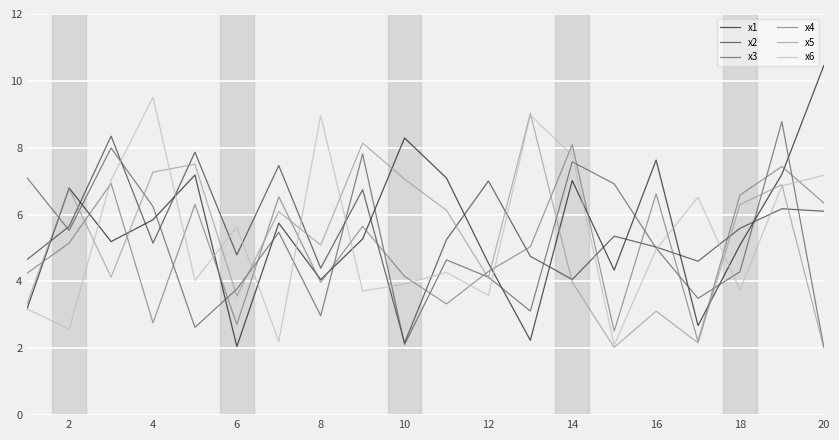

What are all the series names shown in the legend?

x1, x2, x3, x4, x5, x6